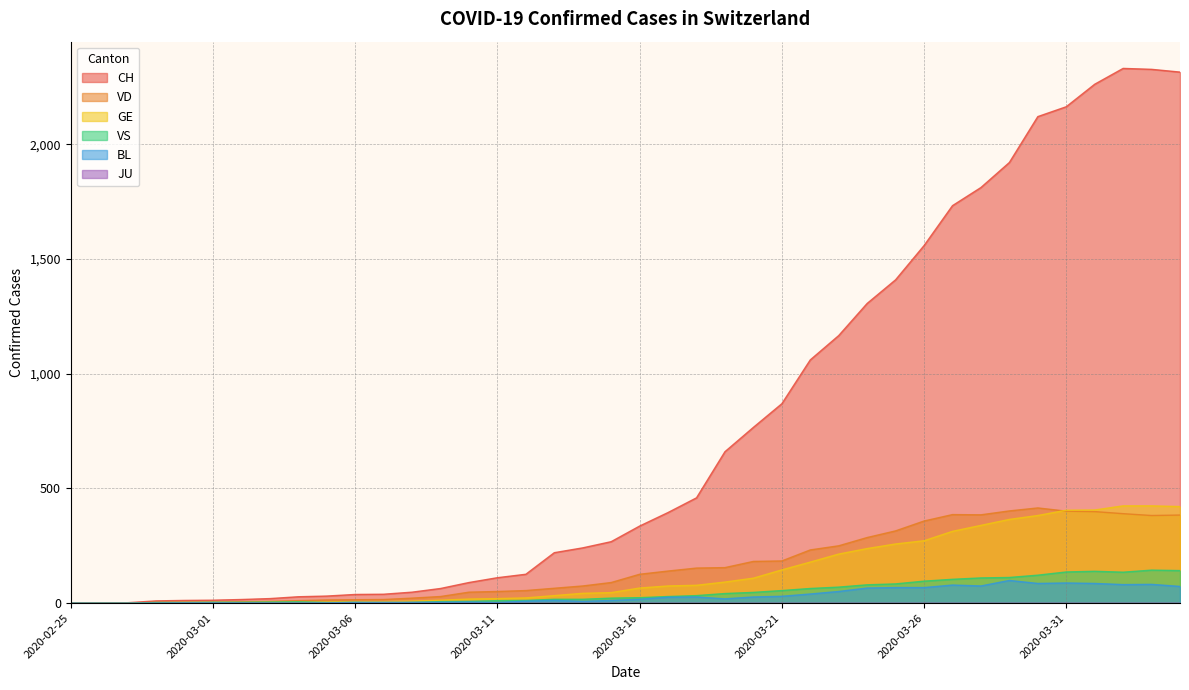

Which category has the lowest value in the BL series?

2020-02-25